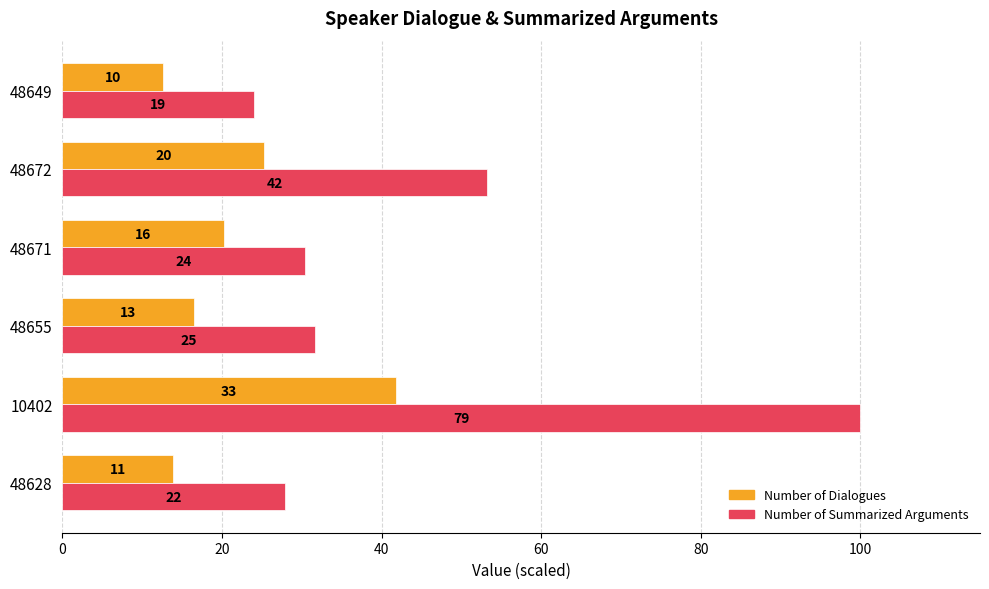

What are all the series names shown in the legend?

Number of Dialogues, Number of Summarized Arguments